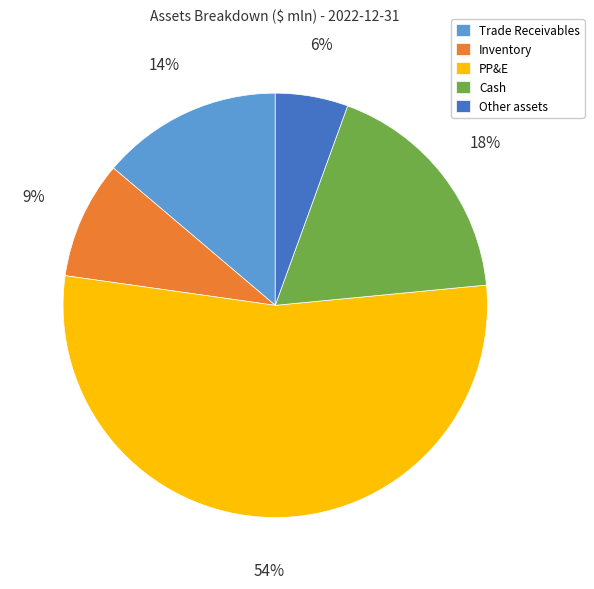

To the nearest percent, what is the difference between the Trade Receivables and Other assets slice percentages?

8%